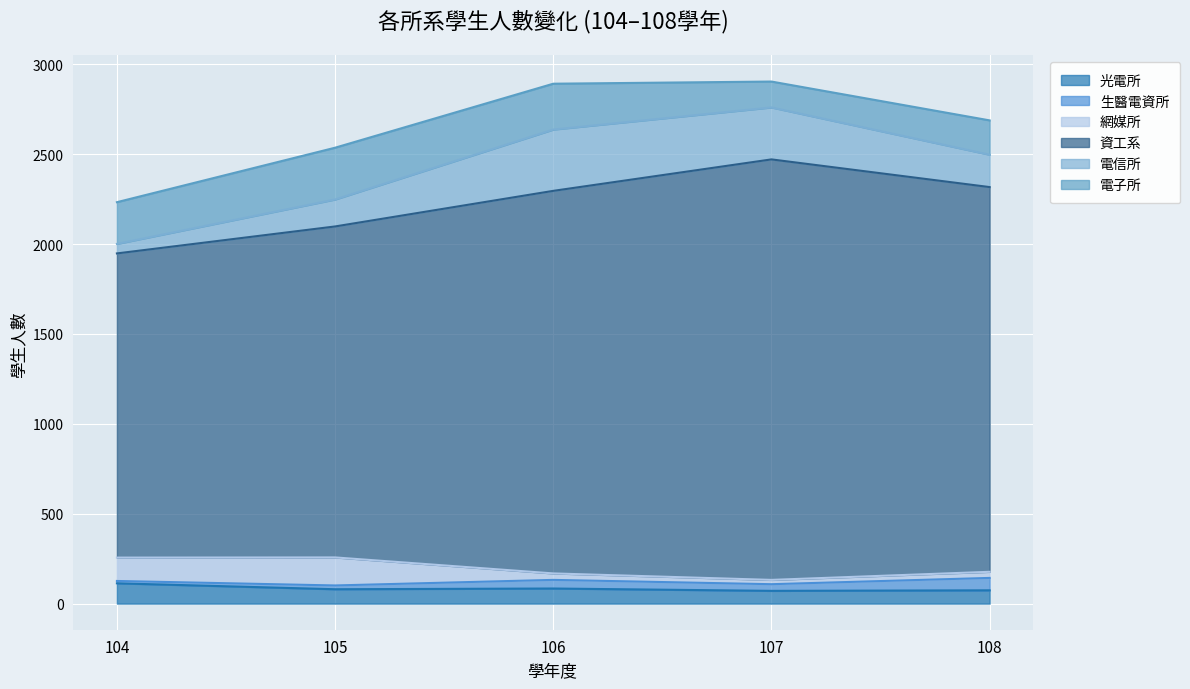

Does the chart display data point markers on the line(s)?

No